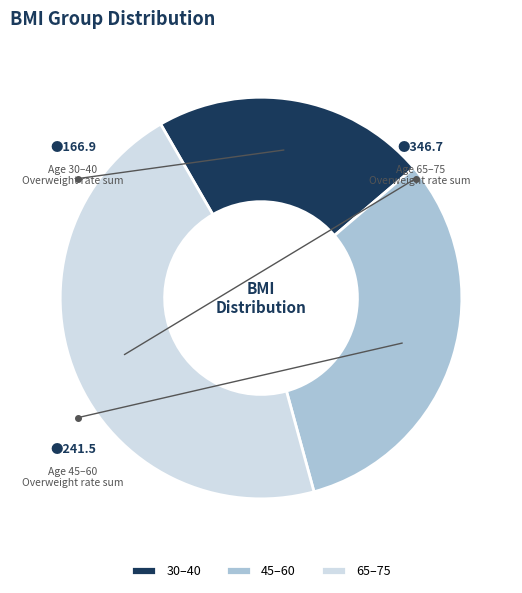

Count the number of slices in the pie.

3